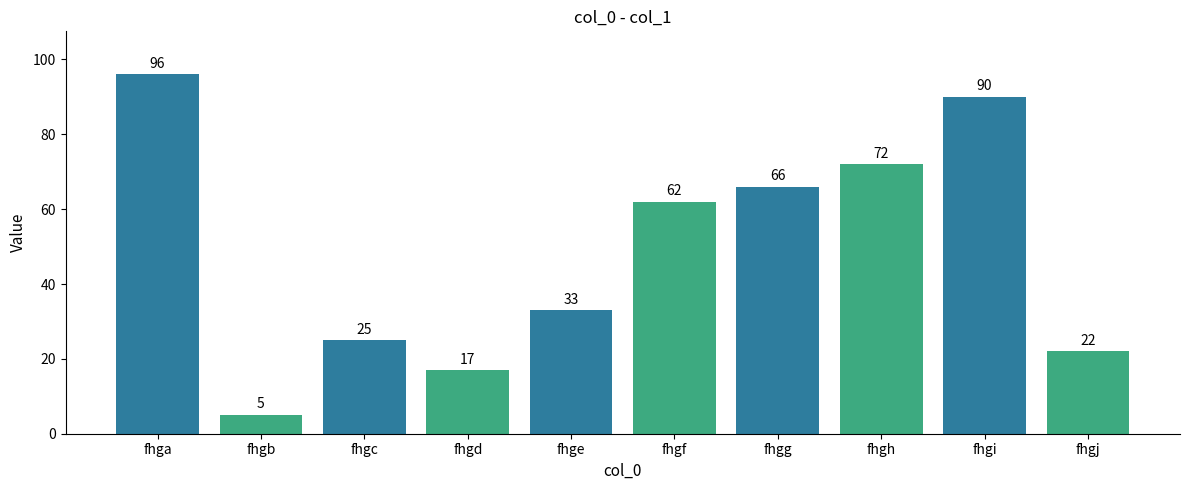

Is it true that the value at fhgj is 35?

False